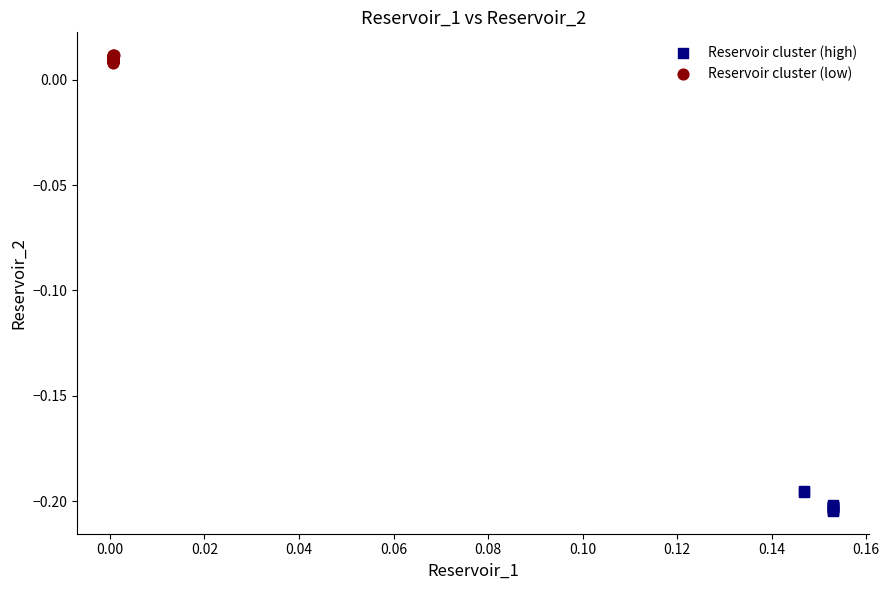

Which series reaches the maximum Y coordinate?

Reservoir cluster (low)